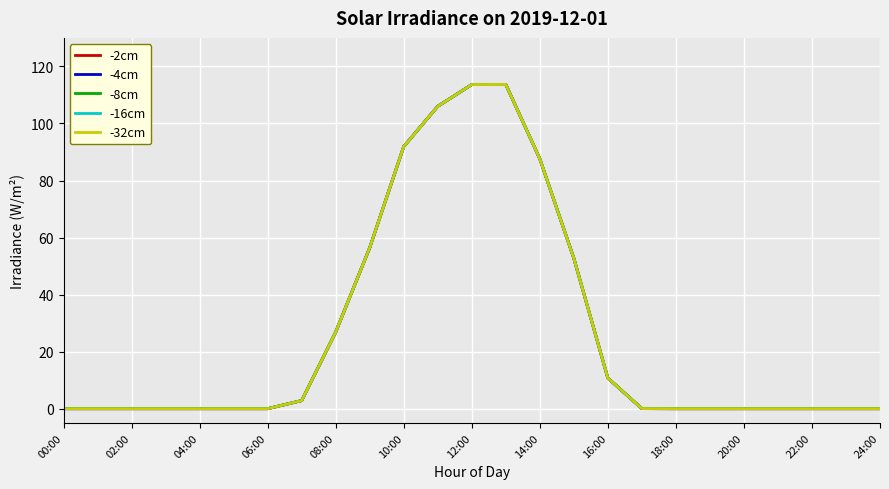

Is this an area chart (filled region under the line)?

No